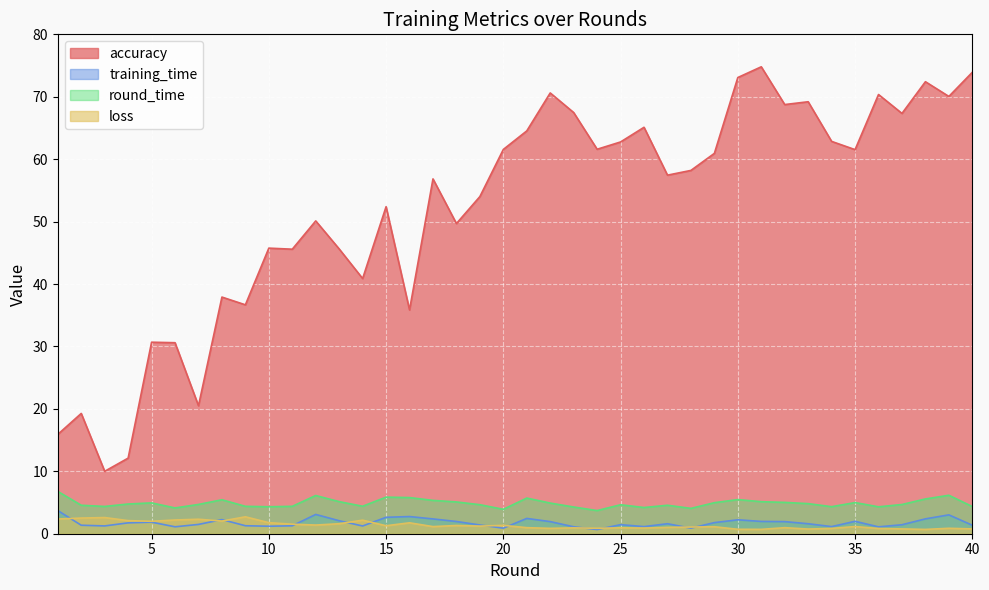

At which label is accuracy closest to 42?

14